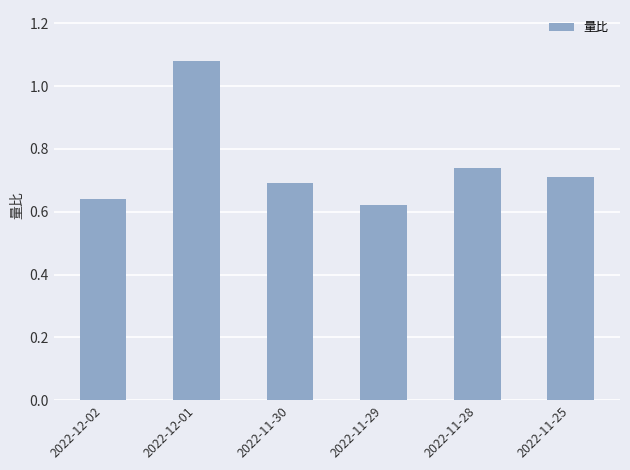

Count the number of data series in this chart.

1